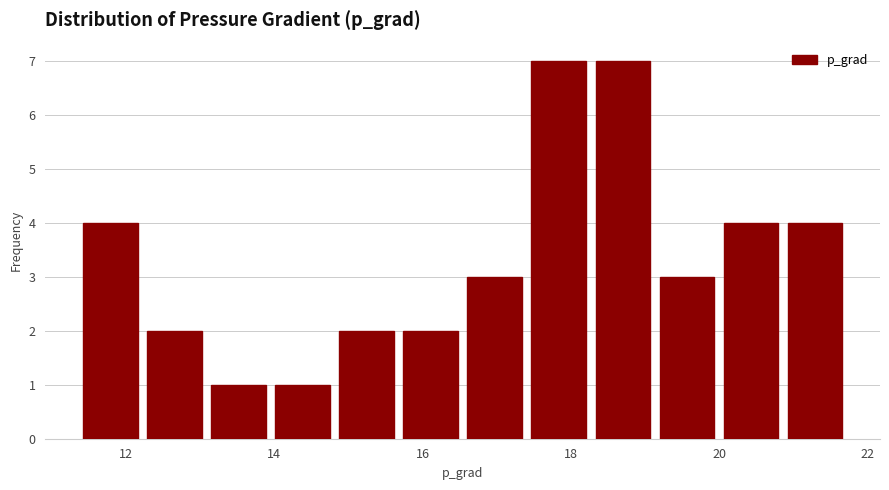

What is the height of the bar covering 15.6 to 16.6 on the x-axis? Neither the bar edges nor the heights are printed on the chart, so give them approximately, as read against the axes.

2